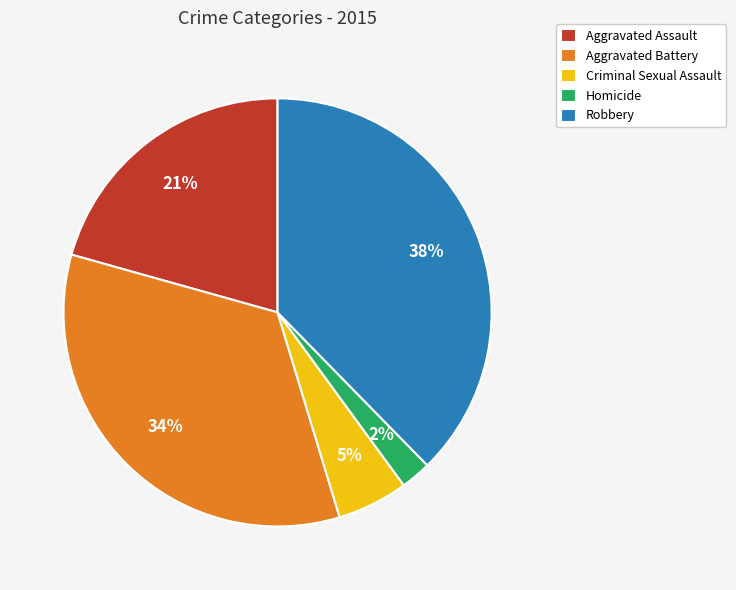

Do Aggravated Battery and Robbery together represent more than half of the pie?

Yes